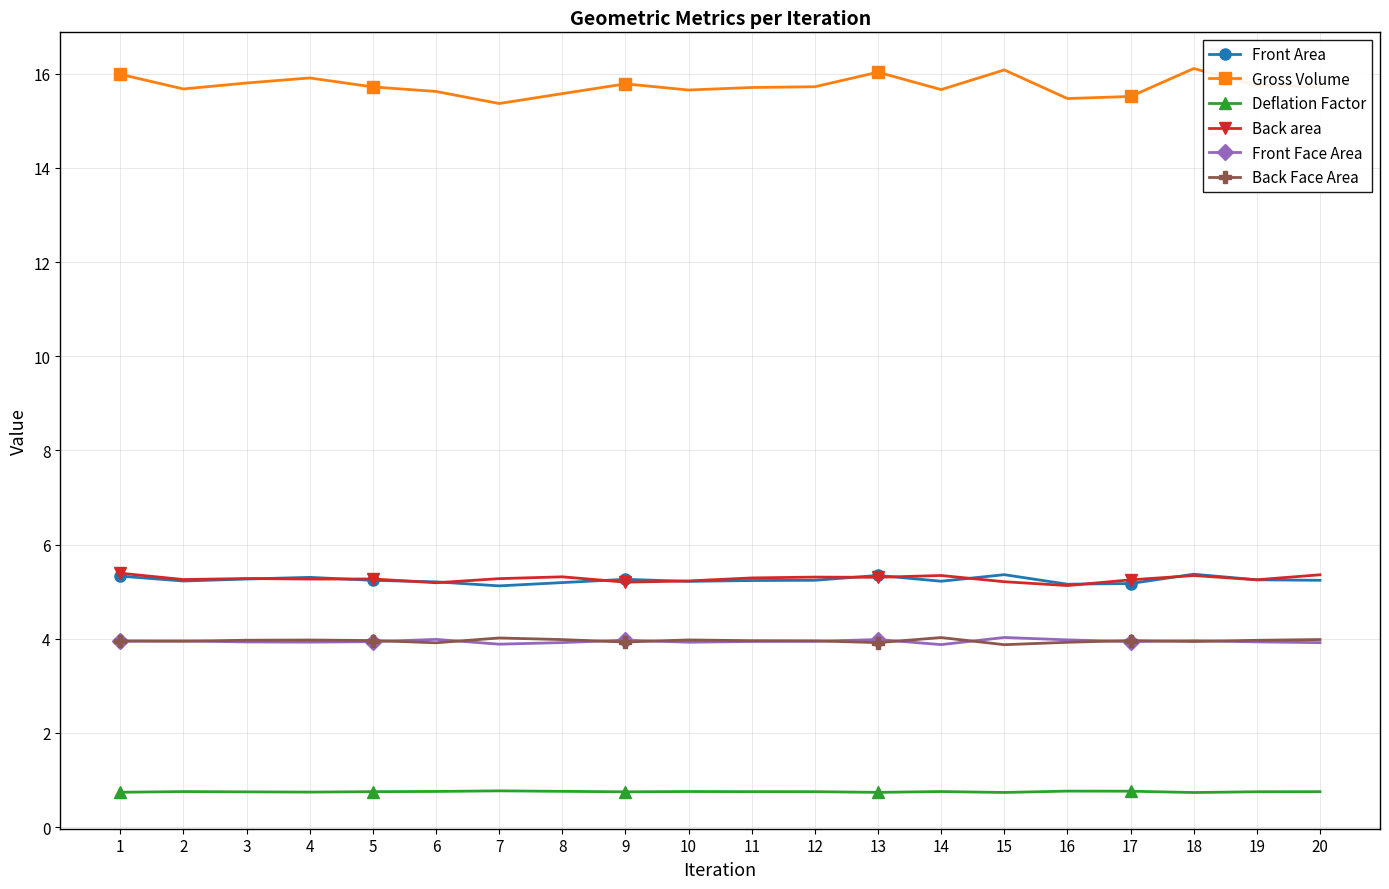

Which series has the largest range (max minus min)?

Gross Volume